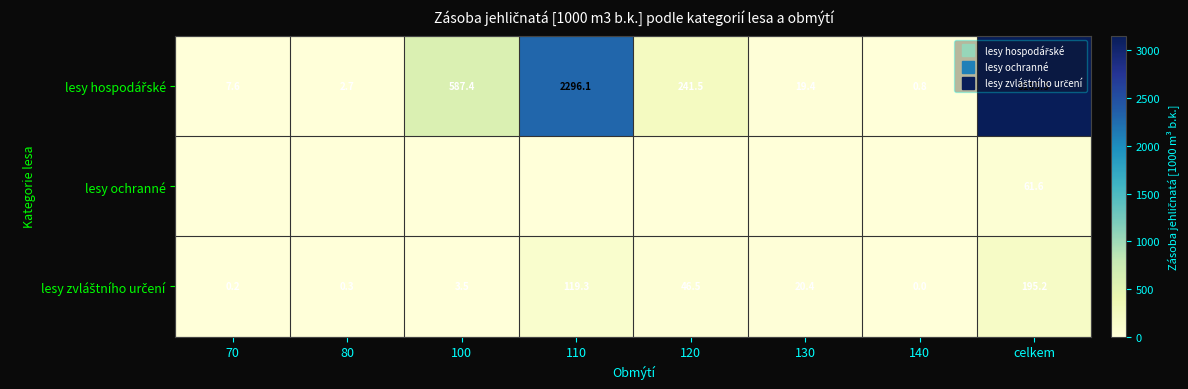

How many series are shown in this chart?

3